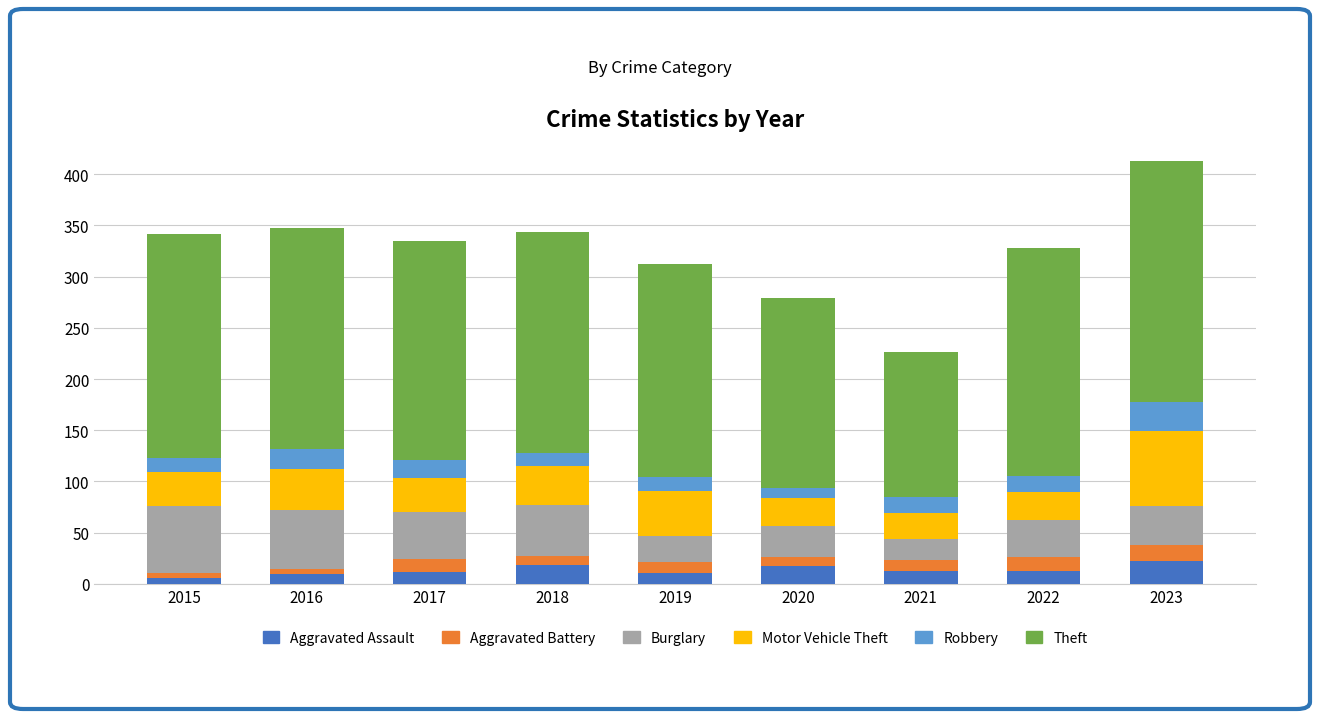

The Aggravated Assault series shows 18 at 2018. True or false?

True